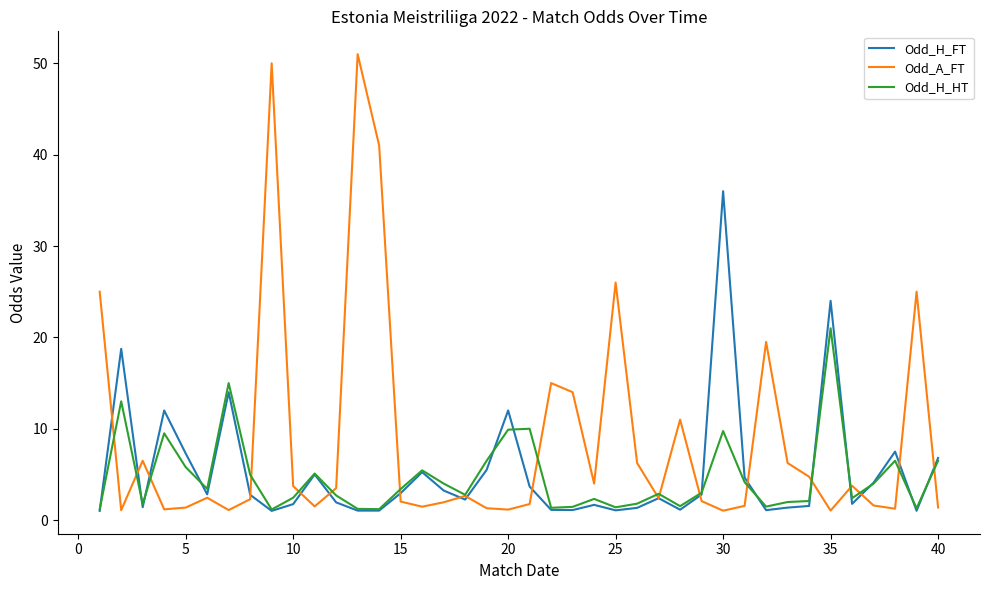

What is the lowest value of the Odd_H_HT series?

1.2